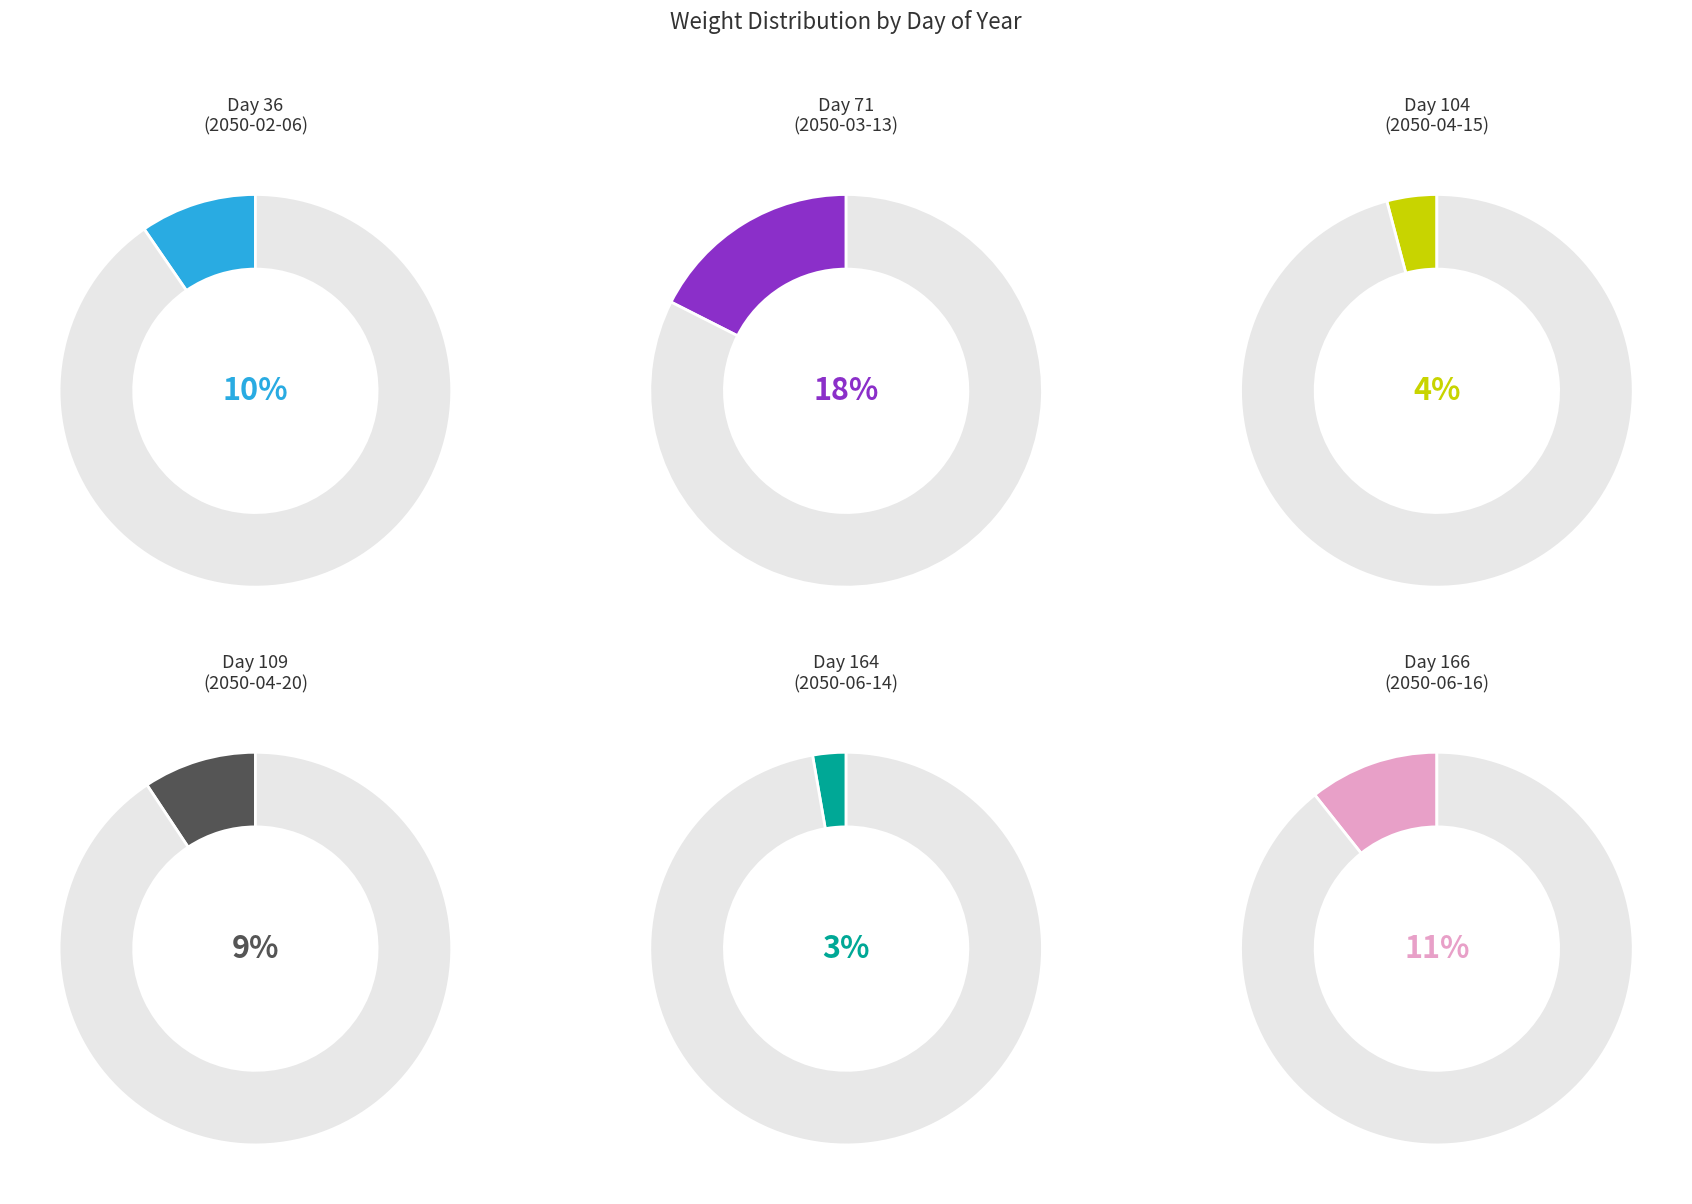

The 197 slice represents 11% of the pie. True or false?

False